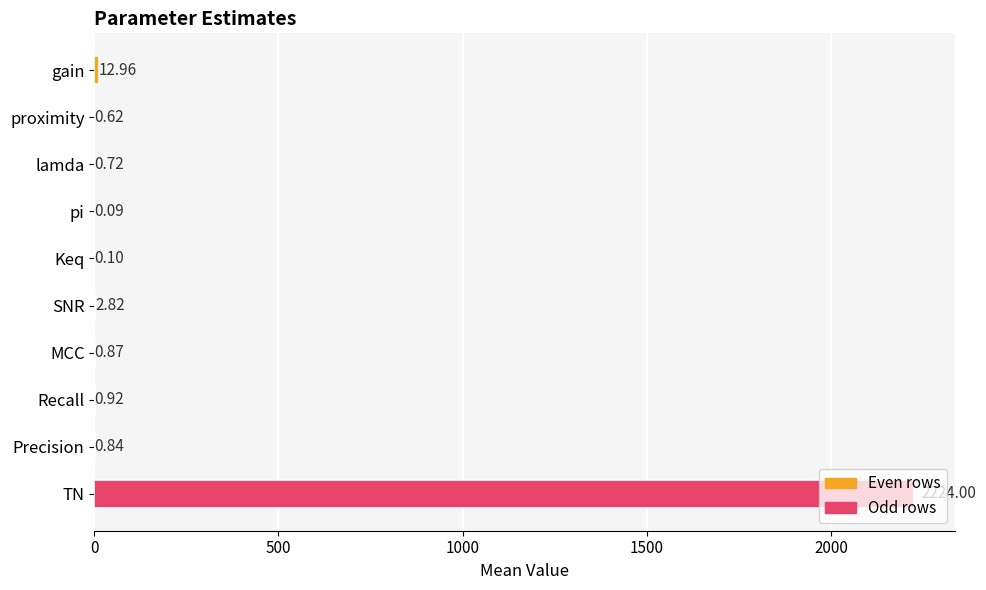

At which label is the value closest to 1112?

gain